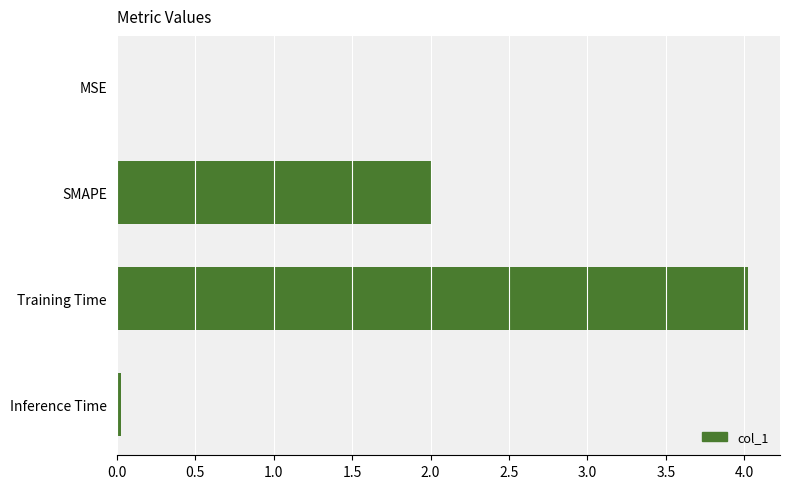

The value at Inference Time is 0.0. True or false?

True